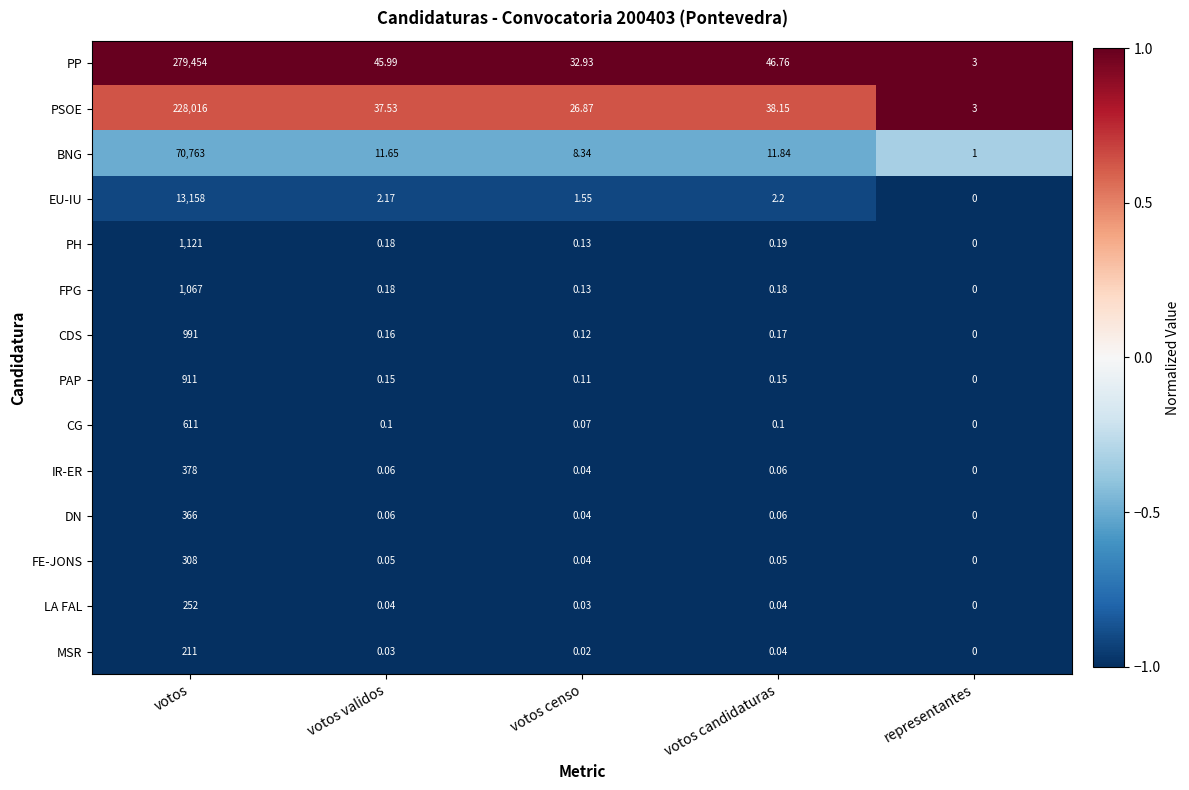

Which series has the widest spread of values?

PP